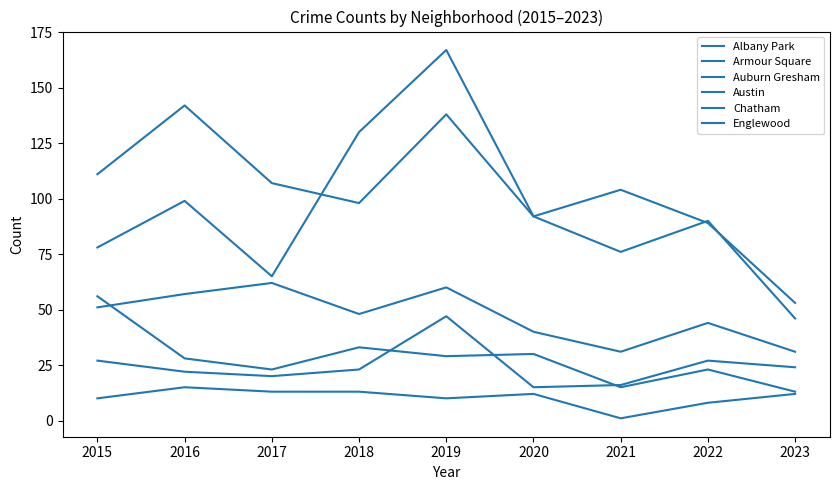

At which category does Armour Square reach its first local peak?

2019